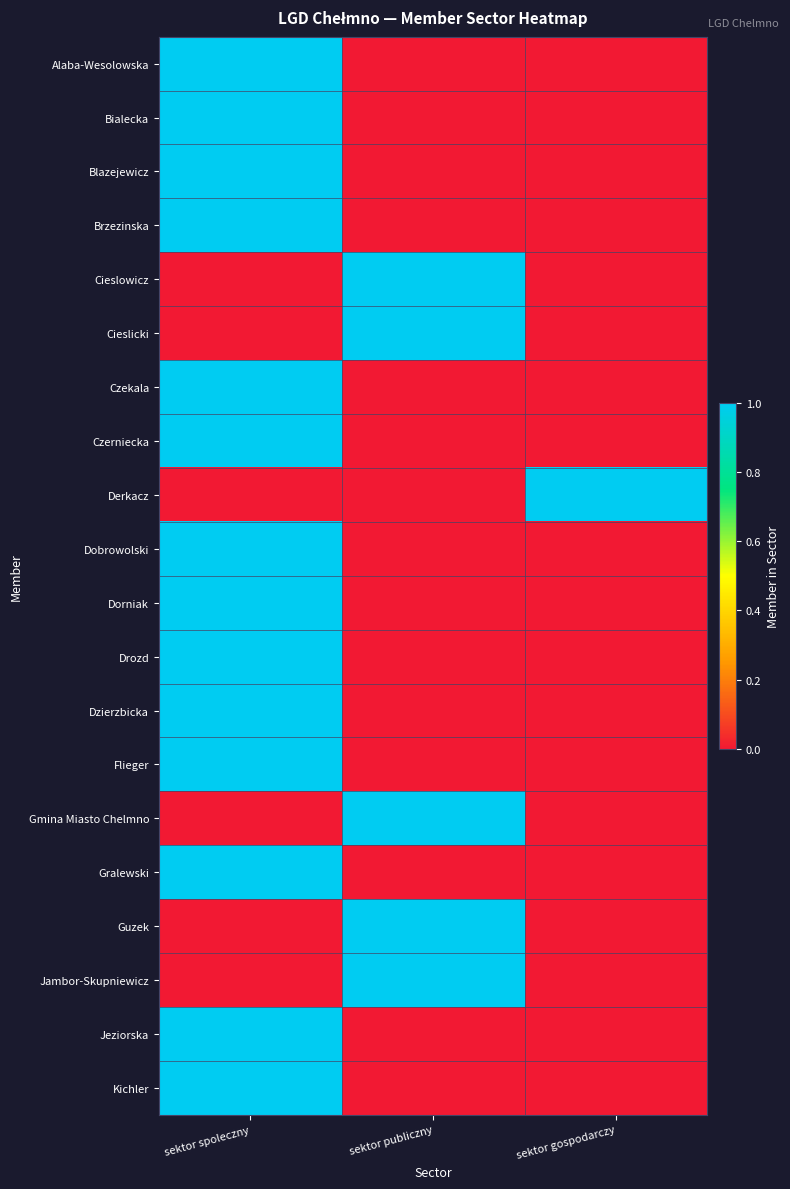

Between sektor spoleczny and sektor publiczny, which series saw the biggest shift?

Alaba-Wesolowska